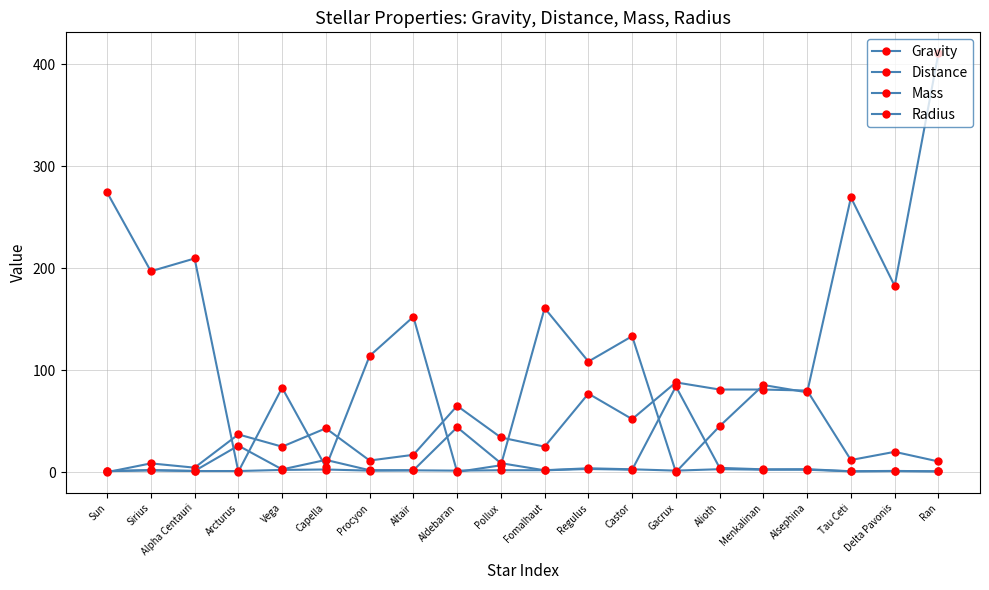

Does the chart have visible grid lines?

Yes